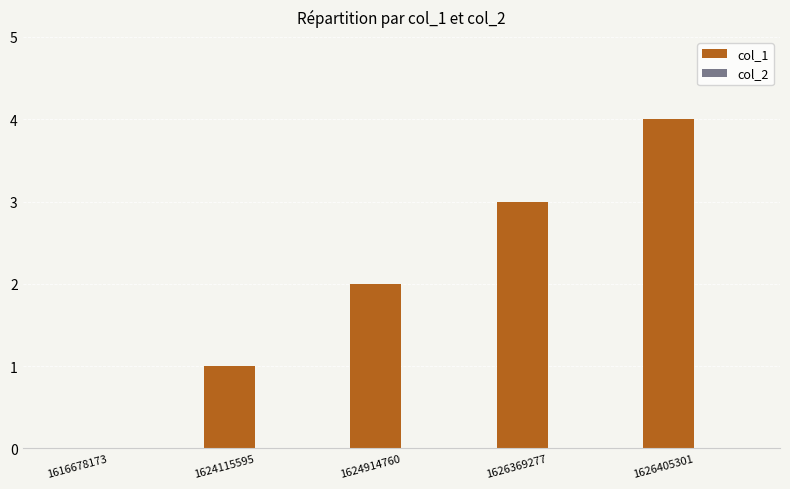

The chart shows a value of 0 at 1616678173. True or false?

True